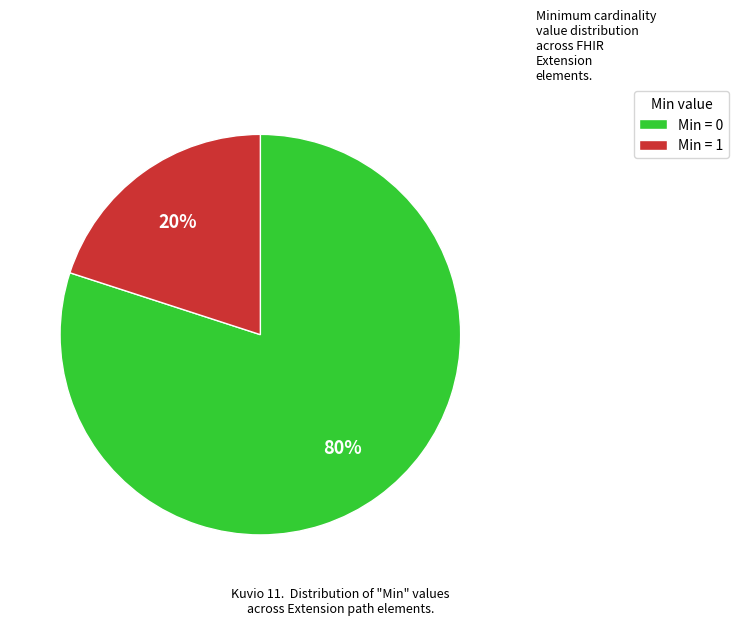

Count the number of slices in the pie.

2